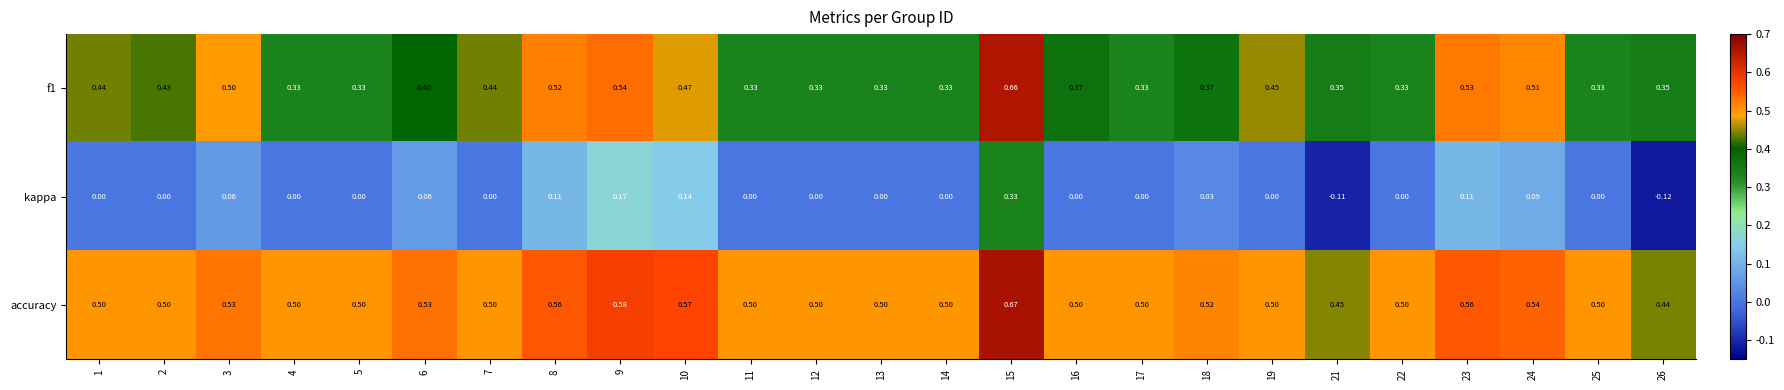

Which series has the largest total across all categories?

accuracy